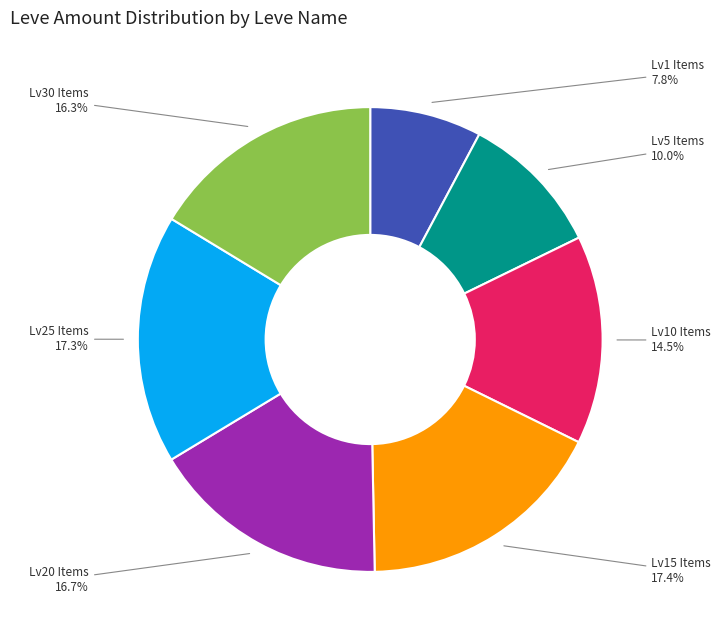

Which slice is the smallest?

Lv1 Items